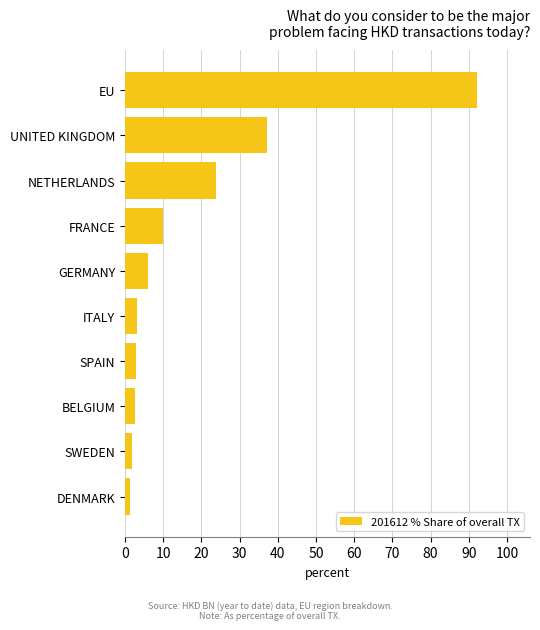

Which category has the highest value across all series?

EU